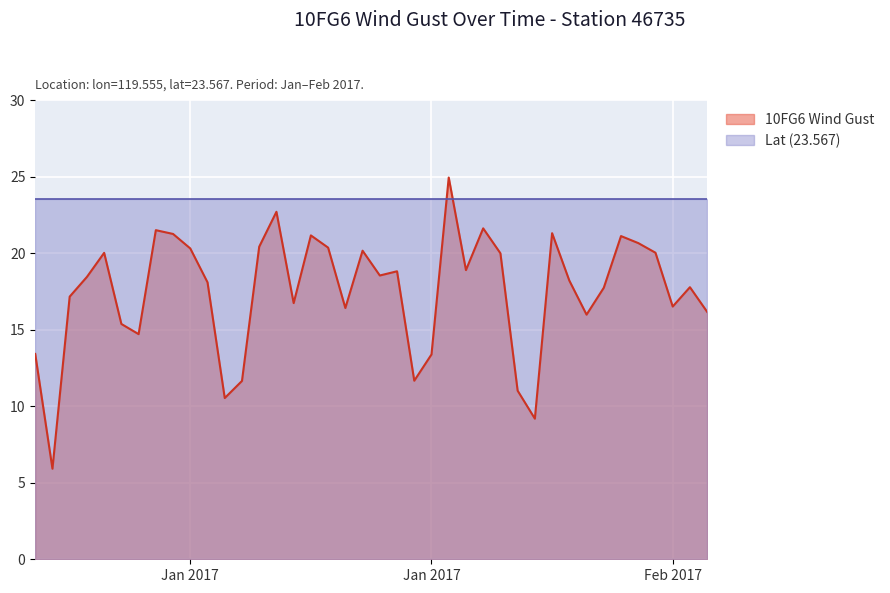

What is the smallest value displayed?

5.9